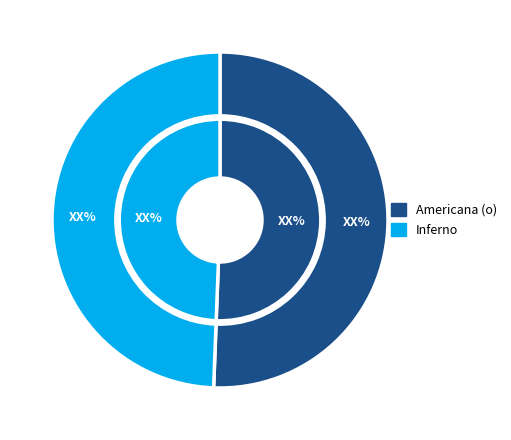

Does Inferno account for over 50% of the chart?

No